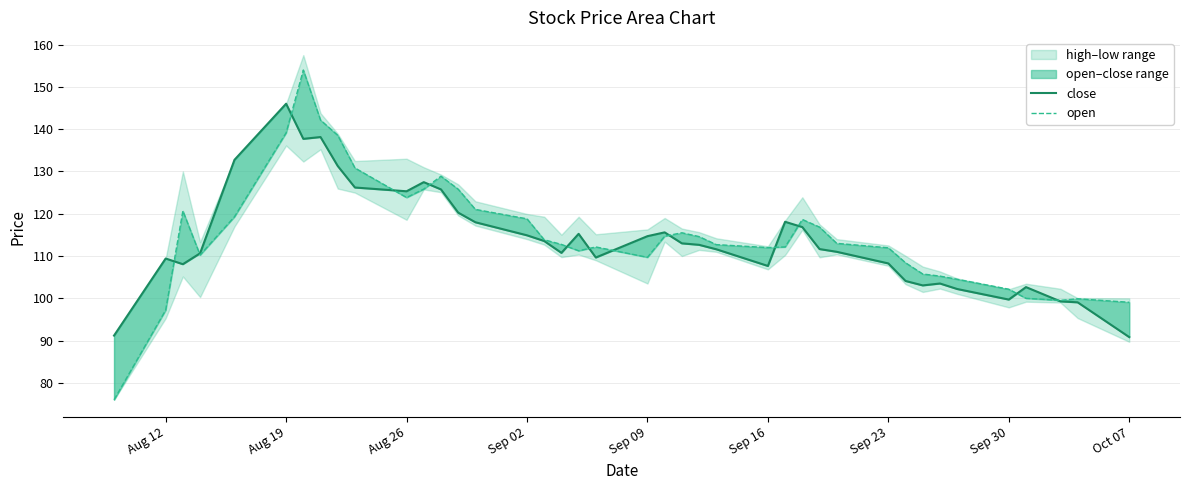

How many lines are shown in the chart?

2